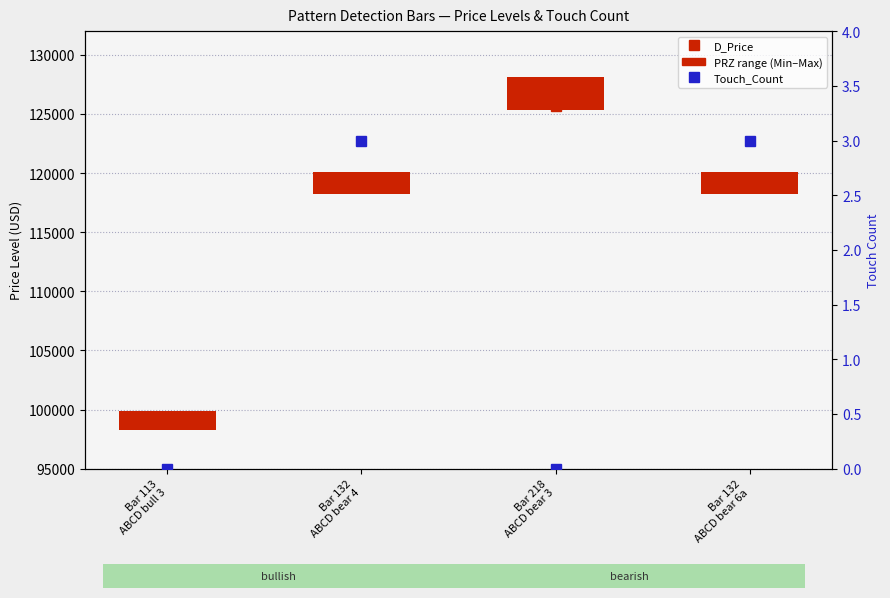

What is the difference between the Touch_Count values at Bar 218
ABCD bear 3 and Bar 132
ABCD bear 6a?

3.0